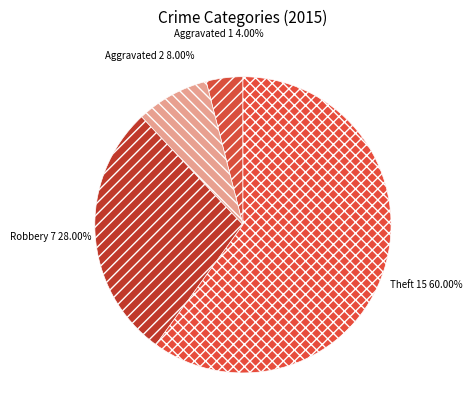

Count the number of slices in the pie.

4